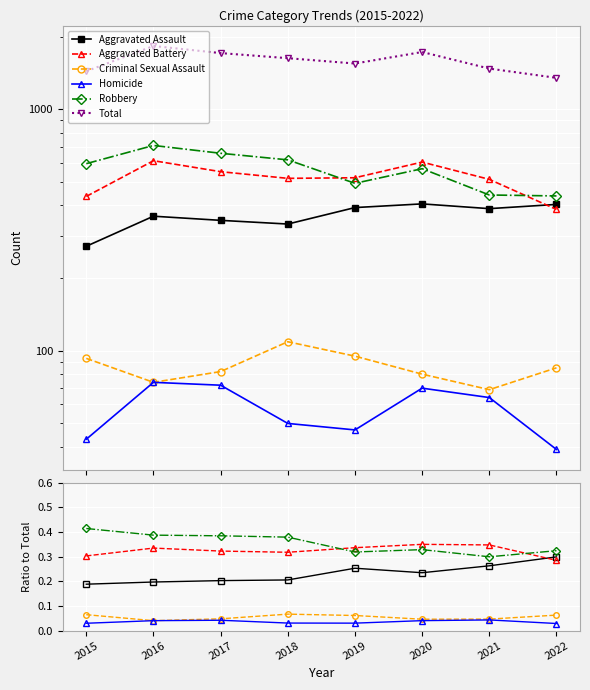

Which series has the largest total across all categories?

Total